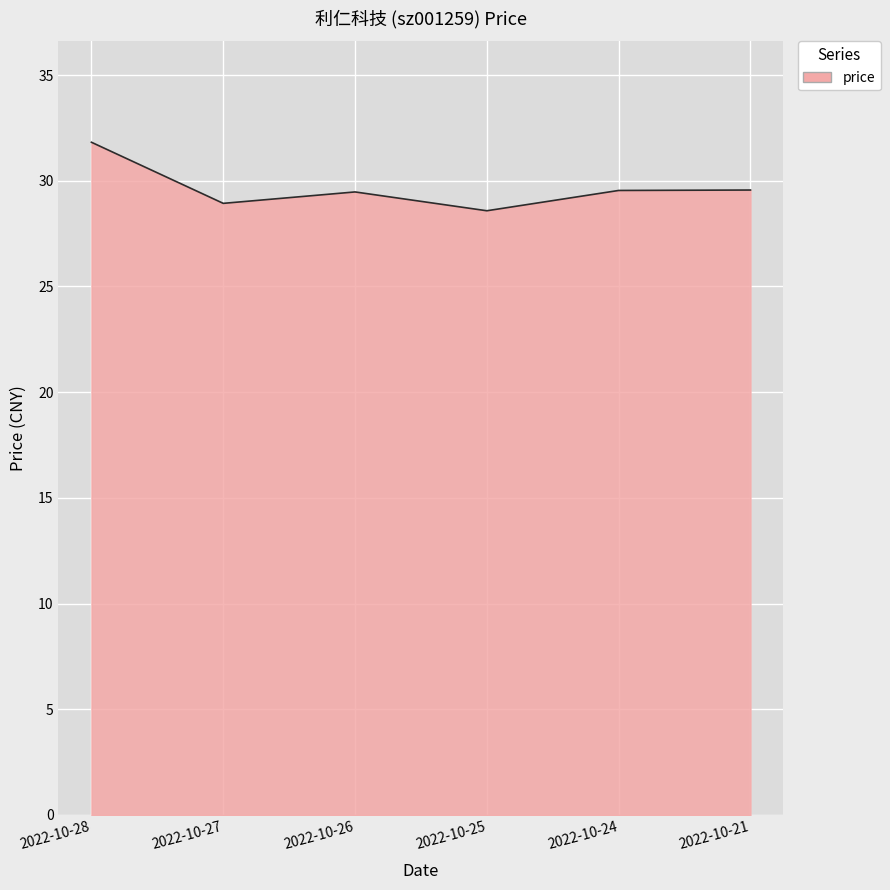

The chart shows a value of 29.5 at 2022-10-24. True or false?

True